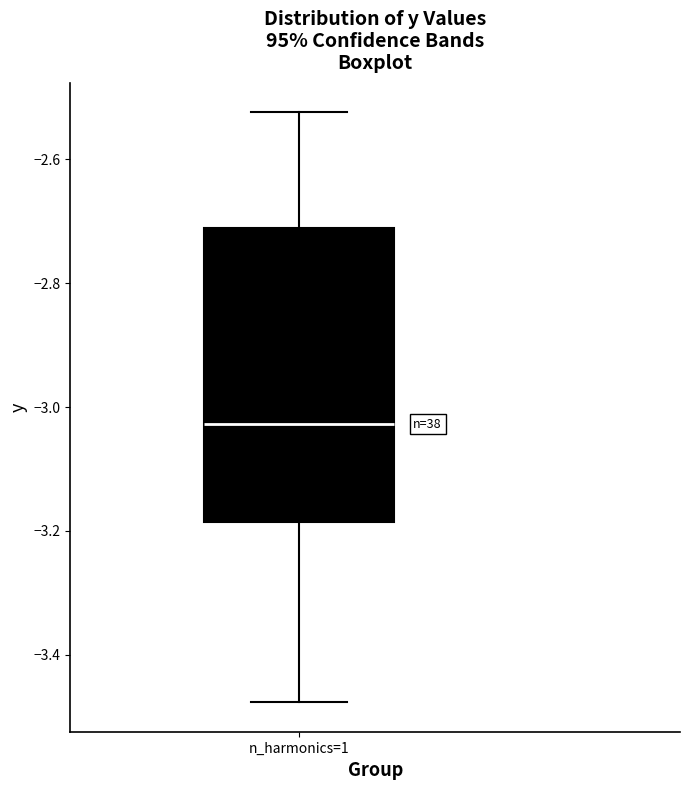

Read this box plot against the y-axis: the position of the median line, the range covered by the box, and the ends of both whiskers. The values are not printed on the chart, so give them approximately, as read against the axis.

median -3.02, box -3.18 to -2.72, whiskers -3.48 to -2.52